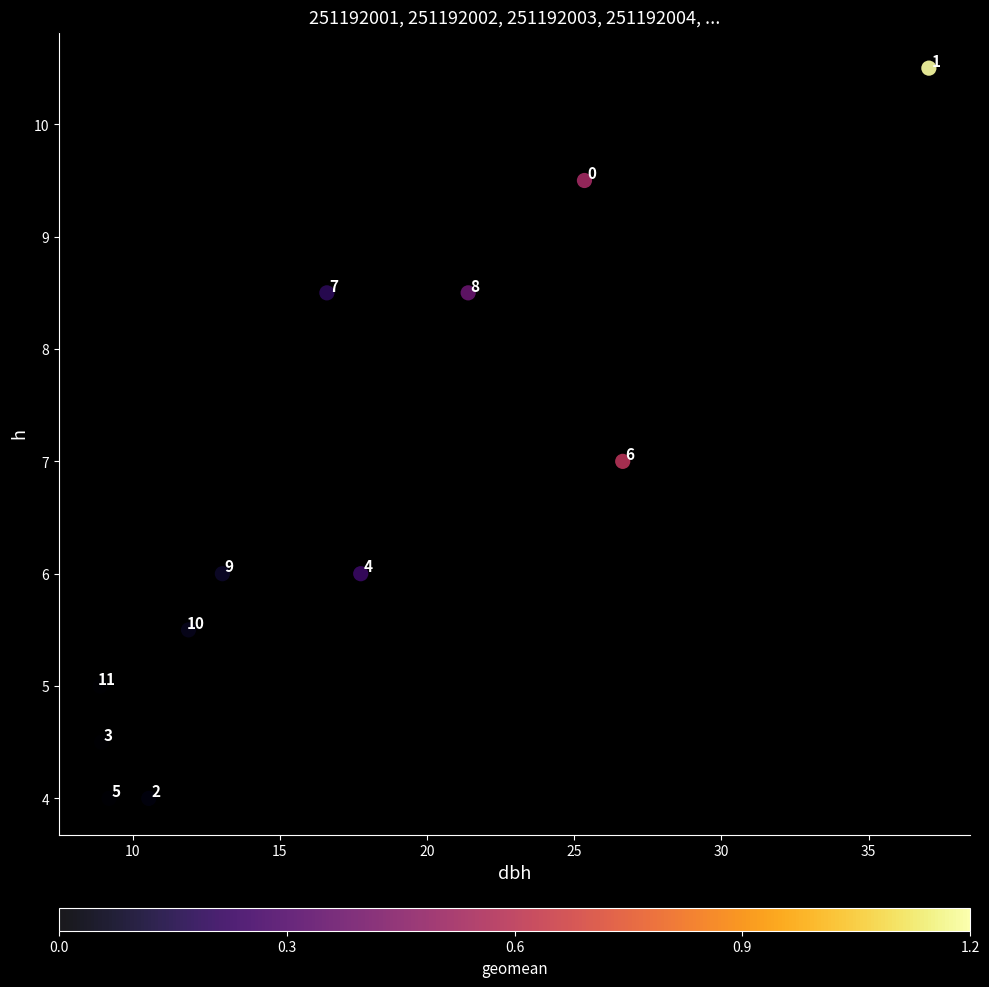

What Y value in the scatter plot is closest to 7?

7.0